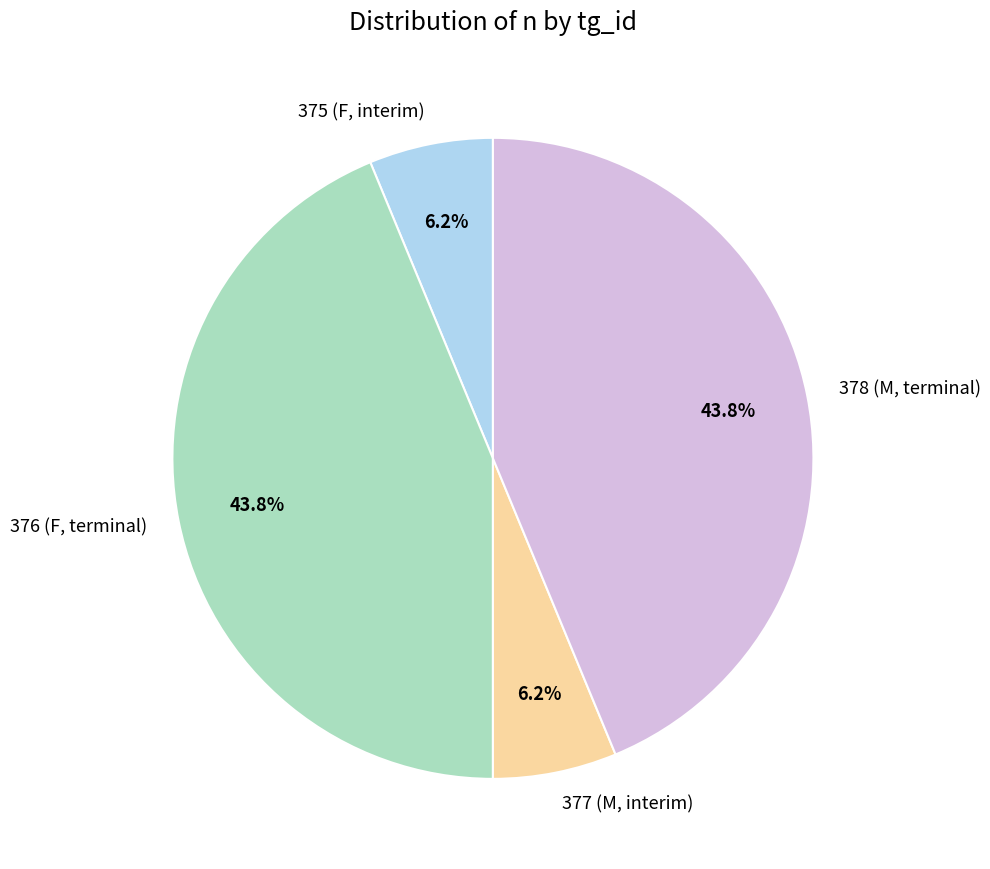

How many segments does this pie chart have?

4